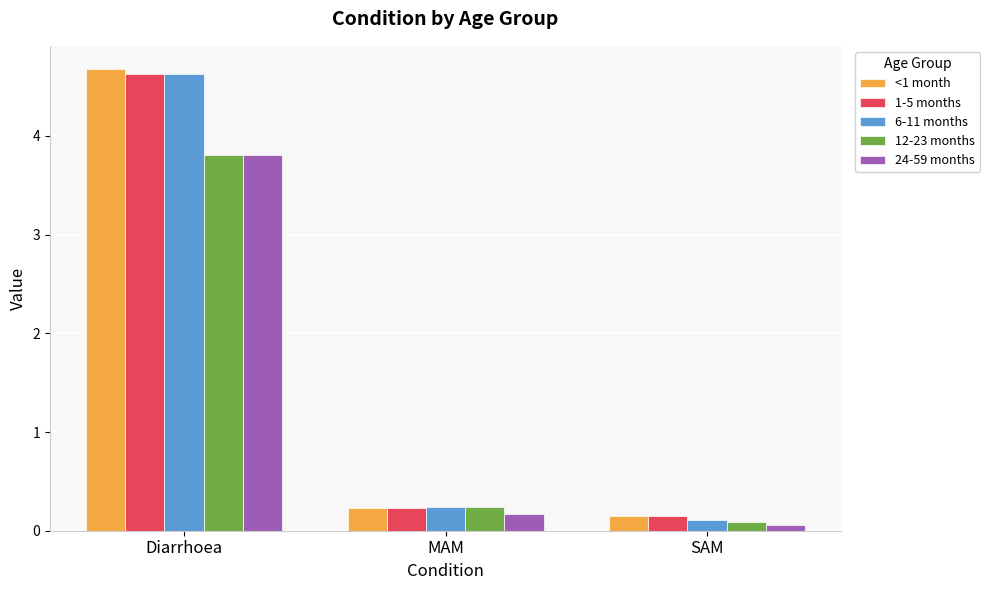

What is the highest value of the 24-59 months series?

3.8